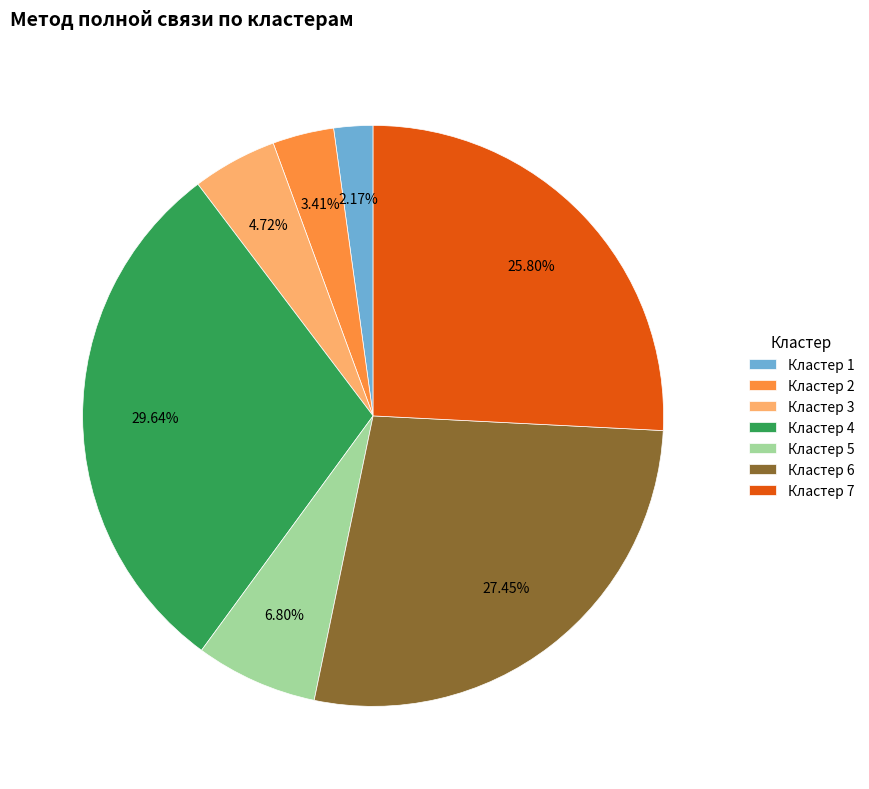

Which has a higher value, Кластер 1 or Кластер 5?

Кластер 5